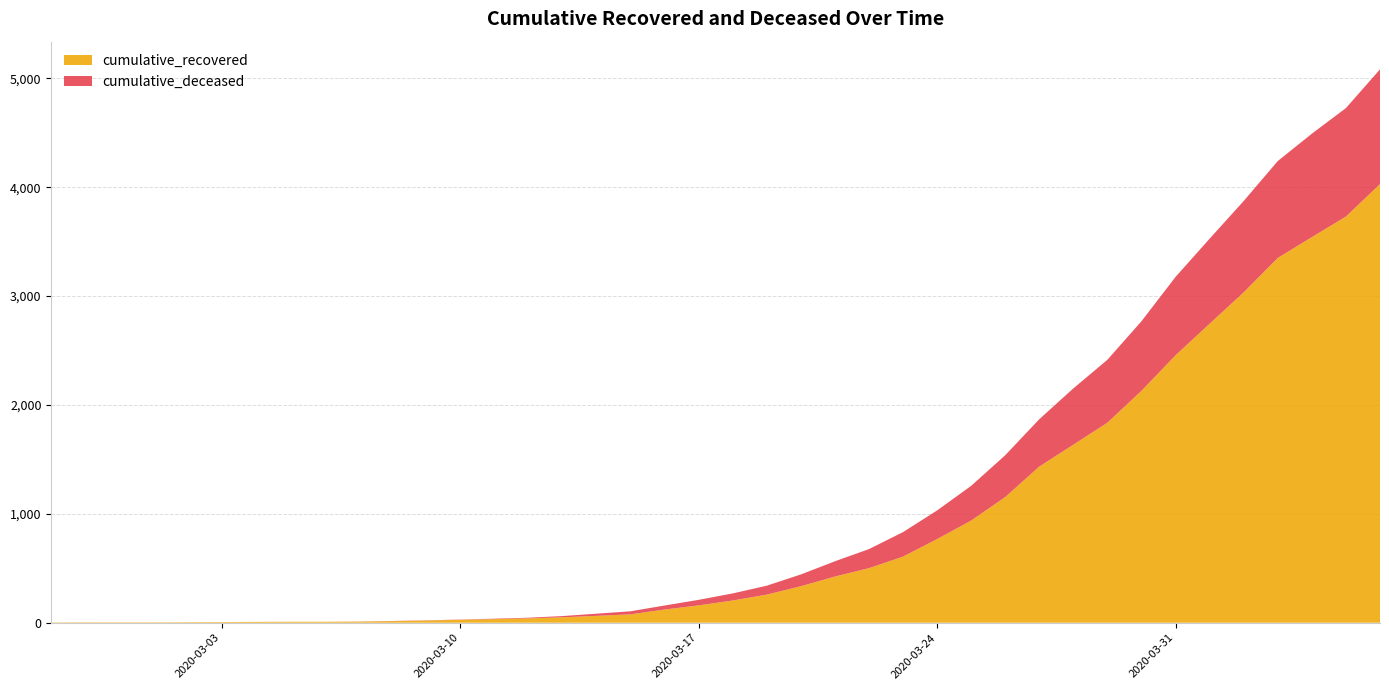

Reading left to right, list all the values displayed in this chart.

cumulative_recovered: 2020-02-27=3	2020-02-28=4	2020-02-29=4	2020-03-01=4	2020-03-02=5	2020-03-03=6	2020-03-04=8	2020-03-05=9	2020-03-06=9	2020-03-07=10	2020-03-08=14	2020-03-09=20	2020-03-10=27	2020-03-11=33	2020-03-12=40	2020-03-13=50	2020-03-14=63	2020-03-15=77	2020-03-16=121	2020-03-17=159	2020-03-18=204	2020-03-19=258	2020-03-20=335	2020-03-21=424	2020-03-22=501	2020-03-23=607	2020-03-24=768	2020-03-25=938	2020-03-26=1154	2020-03-27=1434	2020-03-28=1635	2020-03-29=1837	2020-03-30=2130	2020-03-31=2456	2020-04-01=2746	2020-04-02=3034	2020-04-03=3350	2020-04-04=3541	2020-04-05=3730	2020-04-06=4028
cumulative_deceased: 2020-02-27=0	2020-02-28=0	2020-02-29=0	2020-03-01=0	2020-03-02=0	2020-03-03=0	2020-03-04=0	2020-03-05=0	2020-03-06=0	2020-03-07=1	2020-03-08=2	2020-03-09=2	2020-03-10=2	2020-03-11=4	2020-03-12=6	2020-03-13=11	2020-03-14=20	2020-03-15=28	2020-03-16=37	2020-03-17=51	2020-03-18=65	2020-03-19=82	2020-03-20=108	2020-03-21=140	2020-03-22=175	2020-03-23=225	2020-03-24=263	2020-03-25=319	2020-03-26=384	2020-03-27=435	2020-03-28=517	2020-03-29=578	2020-03-30=639	2020-03-31=720	2020-04-01=781	2020-04-02=839	2020-04-03=890	2020-04-04=950	2020-04-05=996	2020-04-06=1054